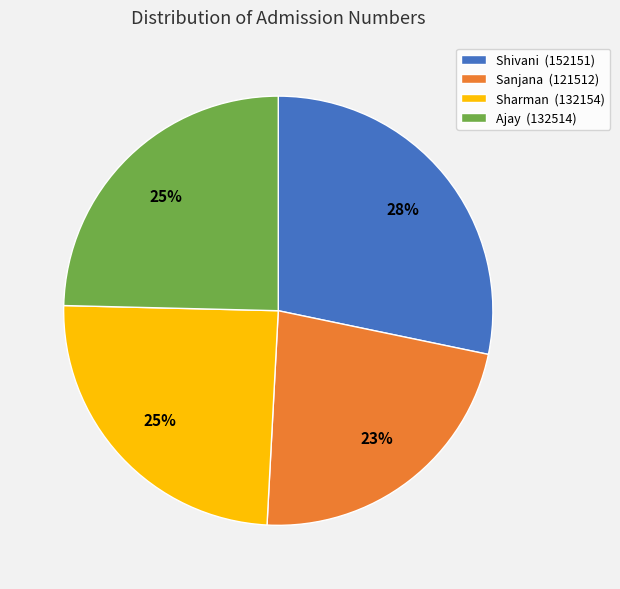

Does Ajay account for over 50% of the chart?

No